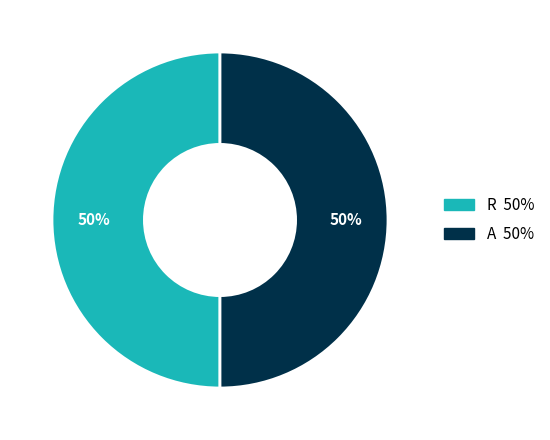

To the nearest percent, what is the average slice percentage?

50%